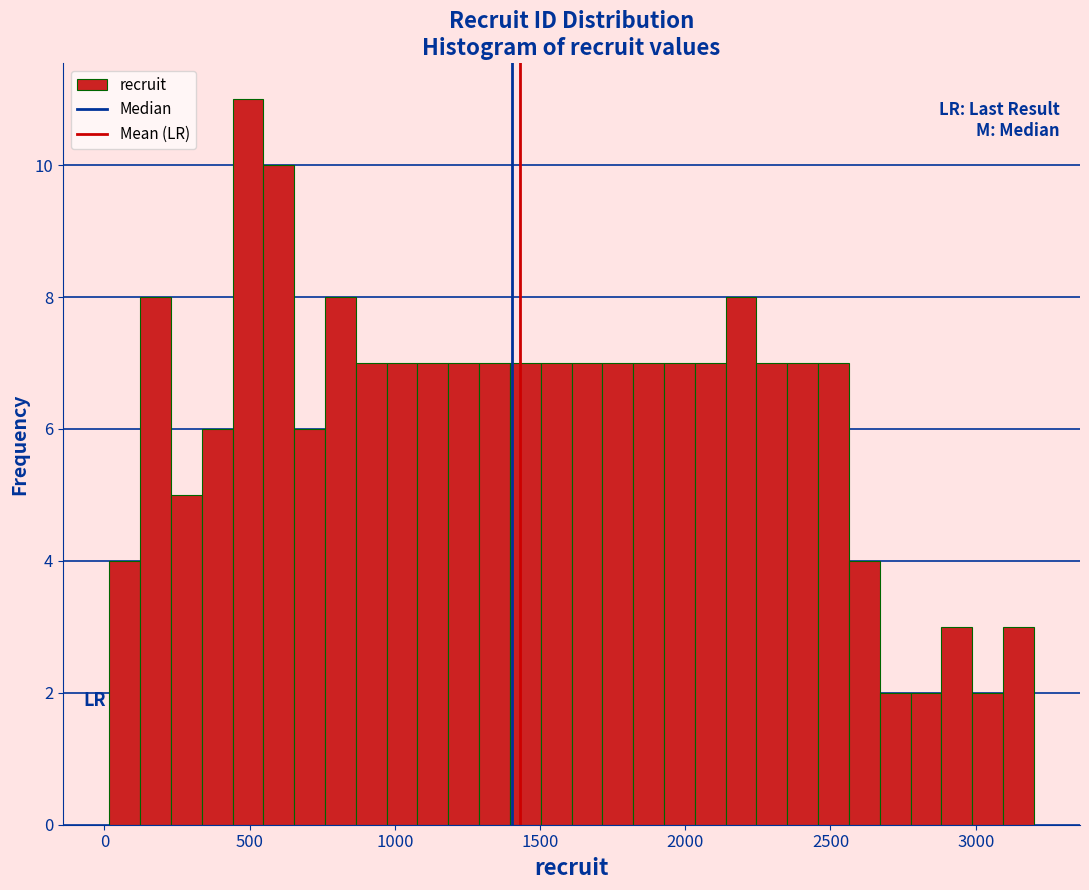

Read against the x-axis, roughly where is the centre of the tallest bar?

500